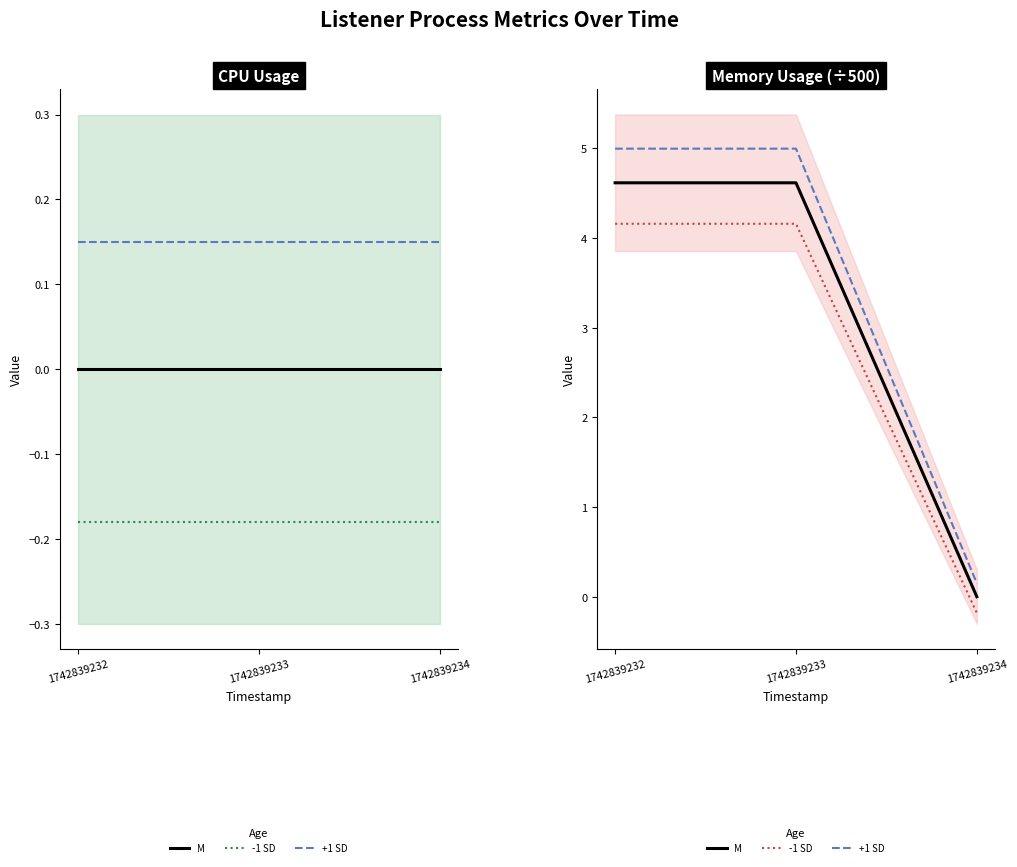

What is the approximate value of +1 SD at 1742839232?

5.0